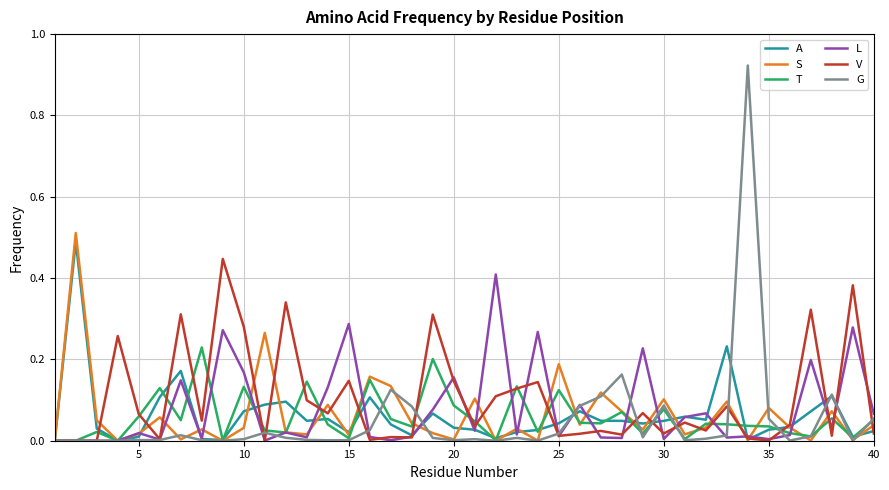

Which series has the widest spread of values?

G